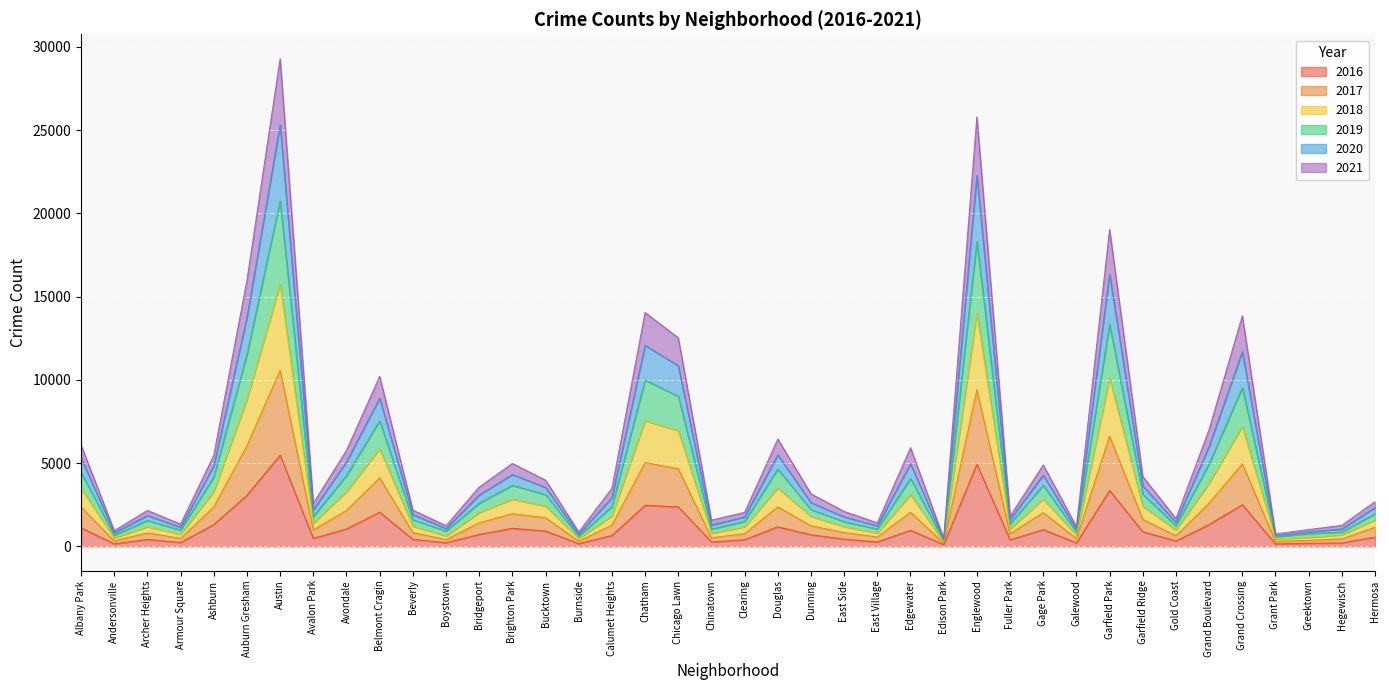

Count the number of data series in this chart.

6